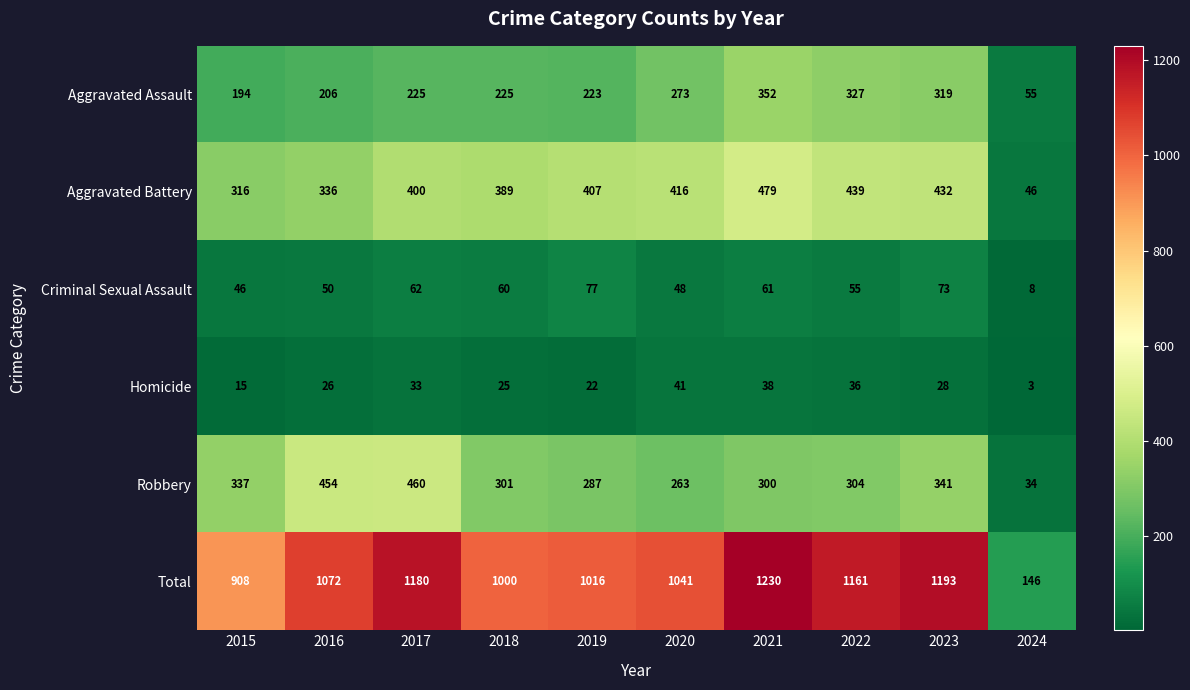

What is the smallest value displayed?

3